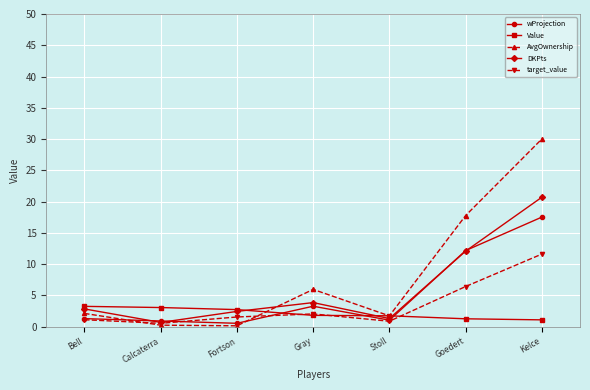

How many data points does each series have?

7